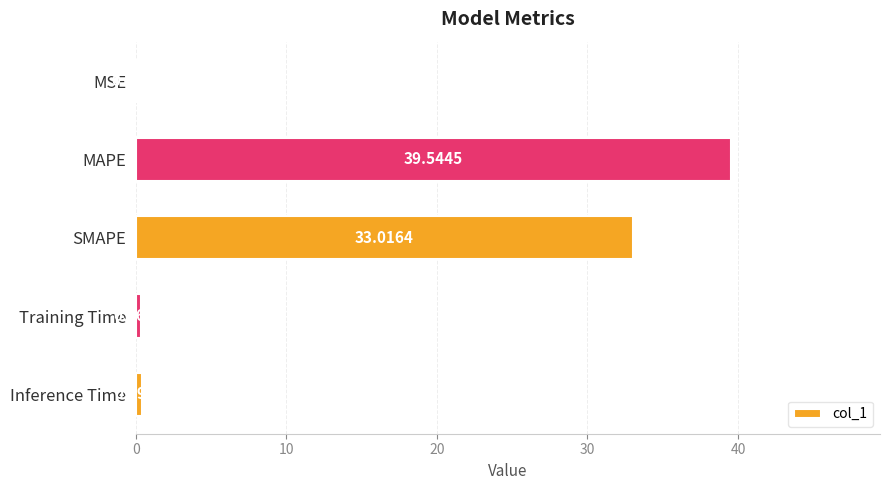

Between MAPE and MSE, which is larger?

MAPE